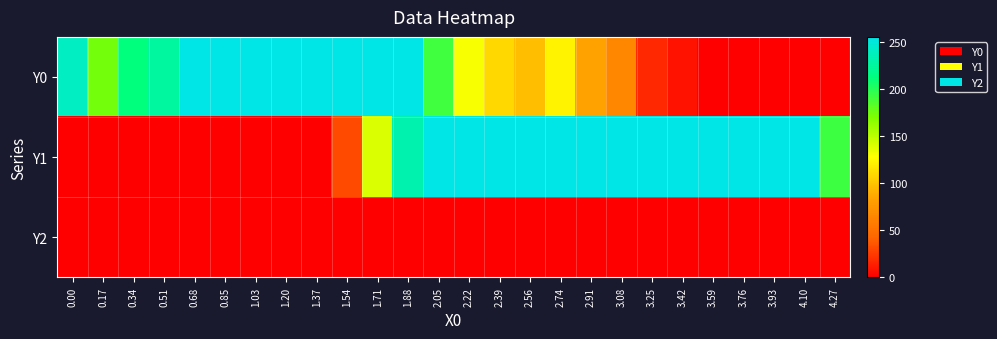

At 4.27, list the series in order from smallest to largest.

Y0, Y2, Y1